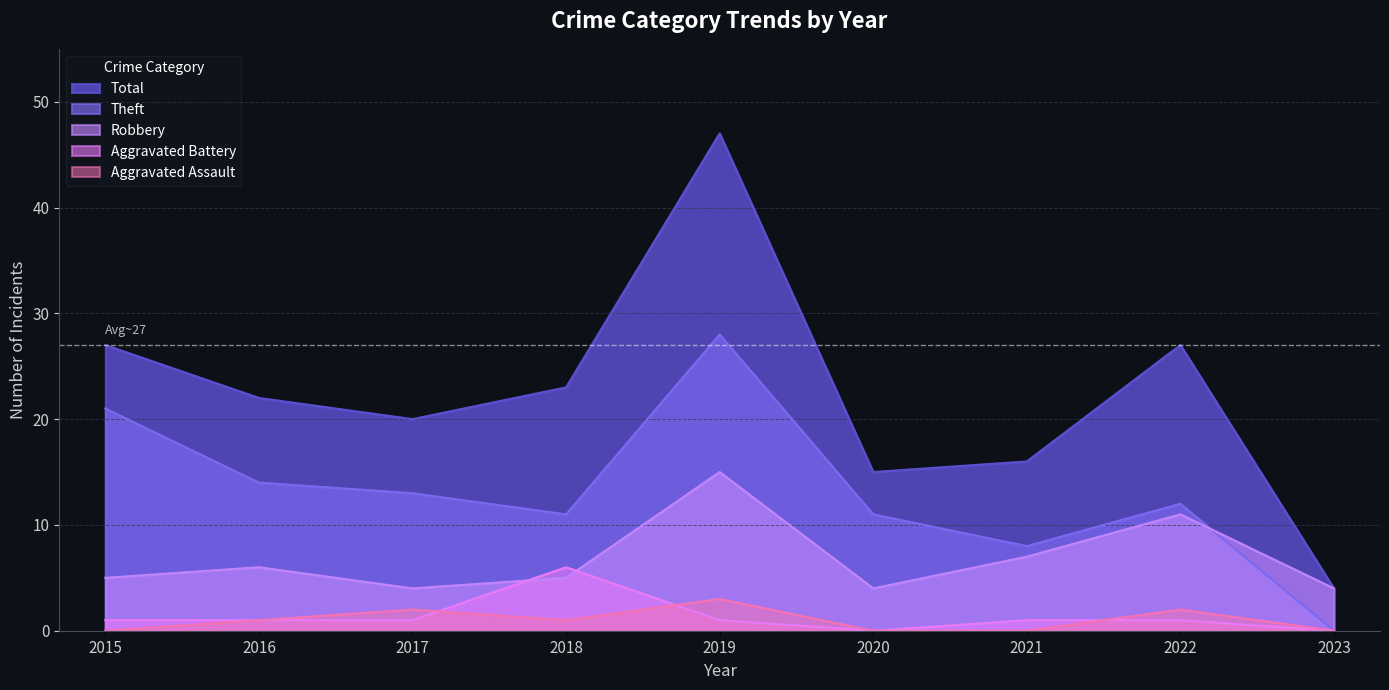

What is the value of the Theft point at the 5th from the left?

28